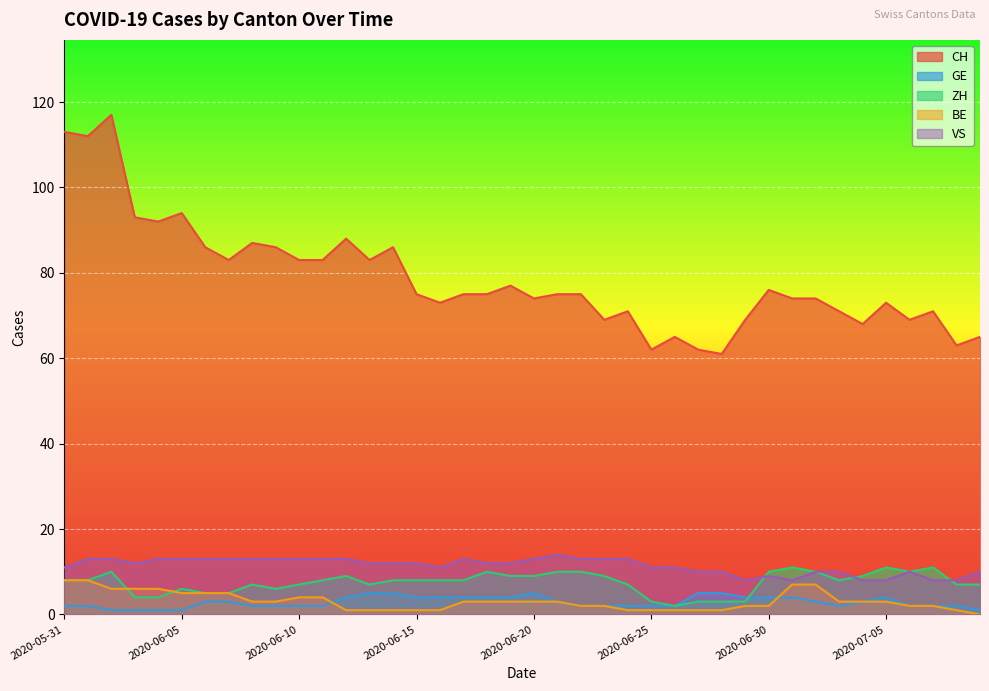

List the labels in order of BE value, smallest first.

2020-07-09, 2020-06-12, 2020-06-13, 2020-06-14, 2020-06-15, 2020-06-16, 2020-06-24, 2020-06-25, 2020-06-26, 2020-06-27, 2020-06-28, 2020-07-08, 2020-06-22, 2020-06-23, 2020-06-29, 2020-06-30, 2020-07-06, 2020-07-07, 2020-06-08, 2020-06-09, 2020-06-17, 2020-06-18, 2020-06-19, 2020-06-20, 2020-06-21, 2020-07-03, 2020-07-04, 2020-07-05, 2020-06-10, 2020-06-11, 2020-06-05, 2020-06-06, 2020-06-07, 2020-06-02, 2020-06-03, 2020-06-04, 2020-07-01, 2020-07-02, 2020-05-31, 2020-06-01